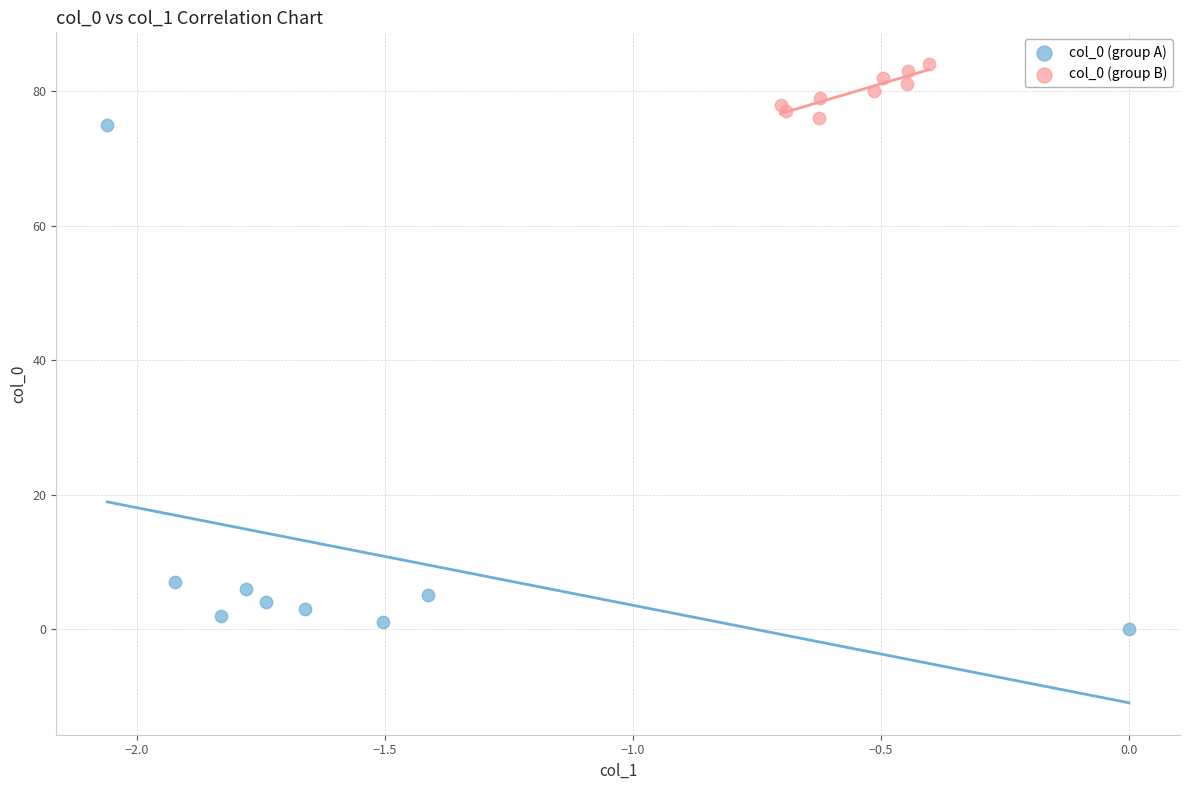

Which series has the largest Y range (max minus min)?

col_0 (group A)